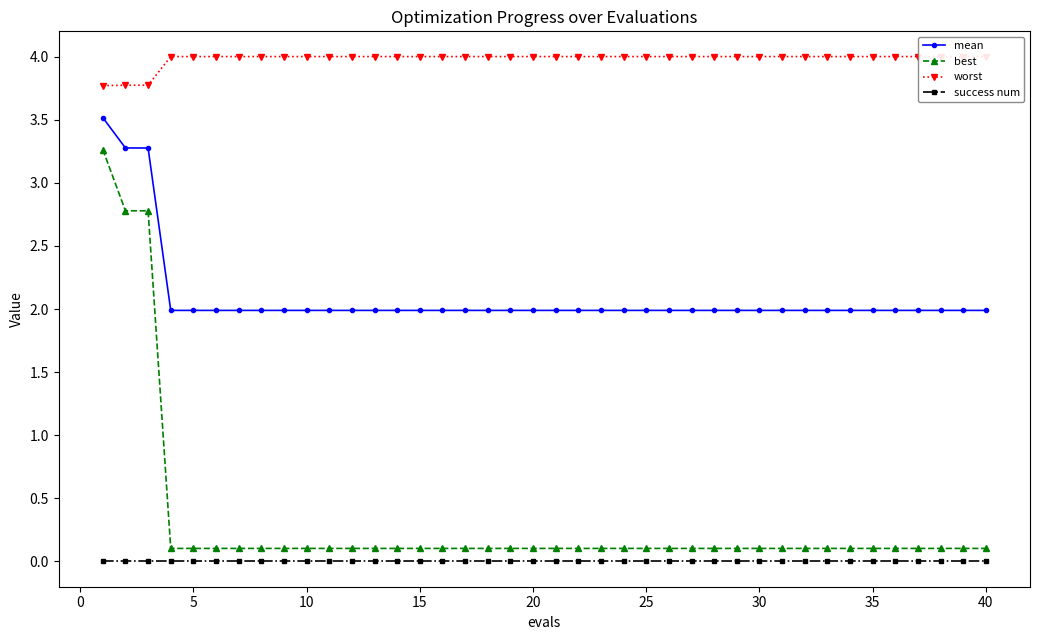

Reading left to right, extract all data points from this chart.

mean: 3.5	3.3	3.3	2.0	2.0	2.0	2.0	2.0	2.0	2.0	2.0	2.0	2.0	2.0	2.0	2.0	2.0	2.0	2.0	2.0	2.0	2.0	2.0	2.0	2.0	2.0	2.0	2.0	2.0	2.0	2.0	2.0	2.0	2.0	2.0	2.0	2.0	2.0	2.0	2.0
best: 3.3	2.8	2.8	0.1	0.1	0.1	0.1	0.1	0.1	0.1	0.1	0.1	0.1	0.1	0.1	0.1	0.1	0.1	0.1	0.1	0.1	0.1	0.1	0.1	0.1	0.1	0.1	0.1	0.1	0.1	0.1	0.1	0.1	0.1	0.1	0.1	0.1	0.1	0.1	0.1
worst: 3.8	3.8	3.8	4.0	4.0	4.0	4.0	4.0	4.0	4.0	4.0	4.0	4.0	4.0	4.0	4.0	4.0	4.0	4.0	4.0	4.0	4.0	4.0	4.0	4.0	4.0	4.0	4.0	4.0	4.0	4.0	4.0	4.0	4.0	4.0	4.0	4.0	4.0	4.0	4.0
success num: 0.0	0.0	0.0	0.0	0.0	0.0	0.0	0.0	0.0	0.0	0.0	0.0	0.0	0.0	0.0	0.0	0.0	0.0	0.0	0.0	0.0	0.0	0.0	0.0	0.0	0.0	0.0	0.0	0.0	0.0	0.0	0.0	0.0	0.0	0.0	0.0	0.0	0.0	0.0	0.0